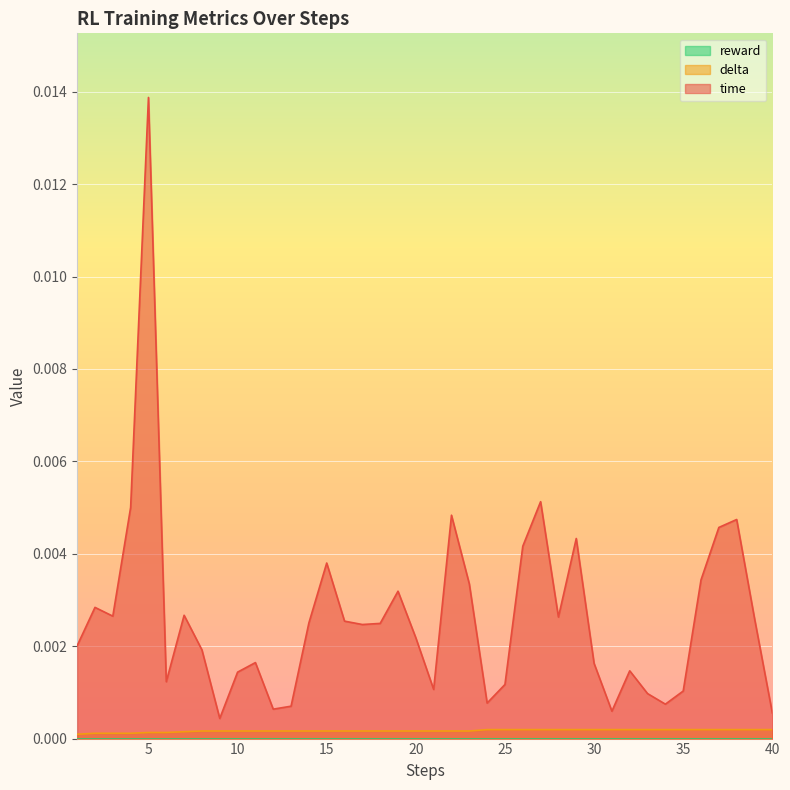

True or false: delta has more than 0 interior local peaks.

False